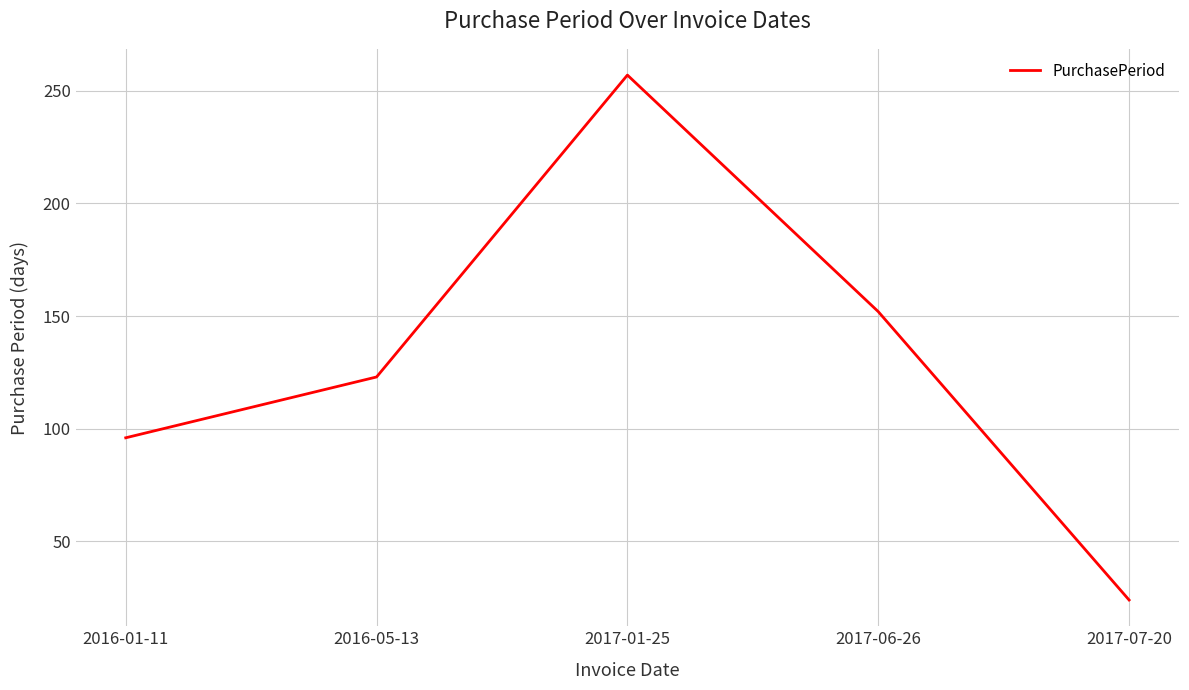

What is the difference between the values at 2017-06-26 and 2017-01-25?

105